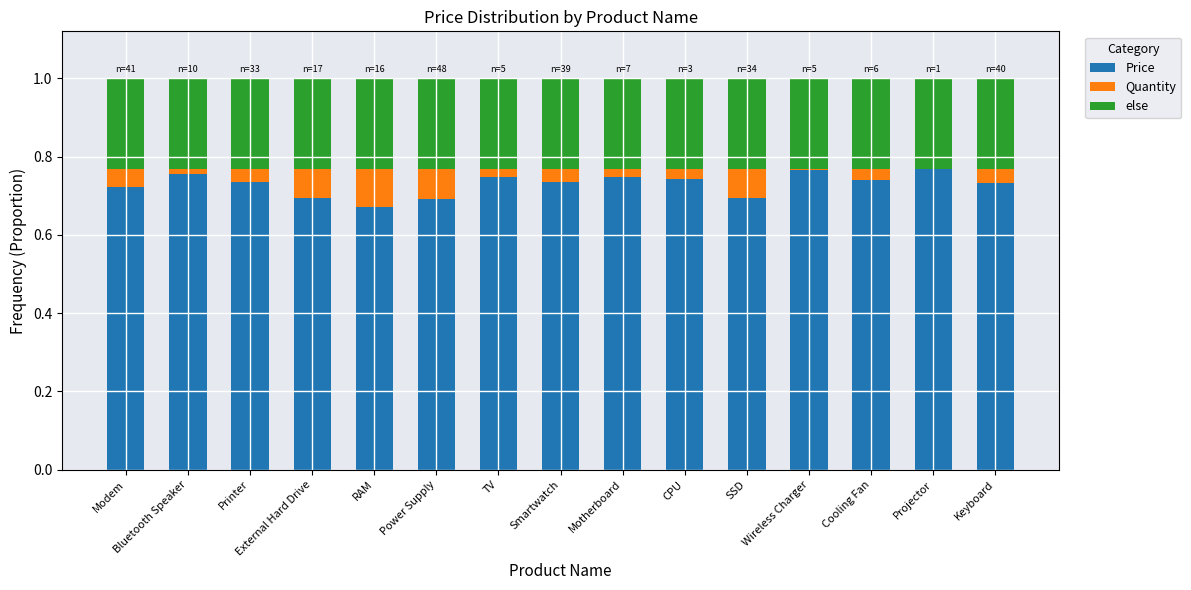

What is the total value across all series at Modem?

1.0